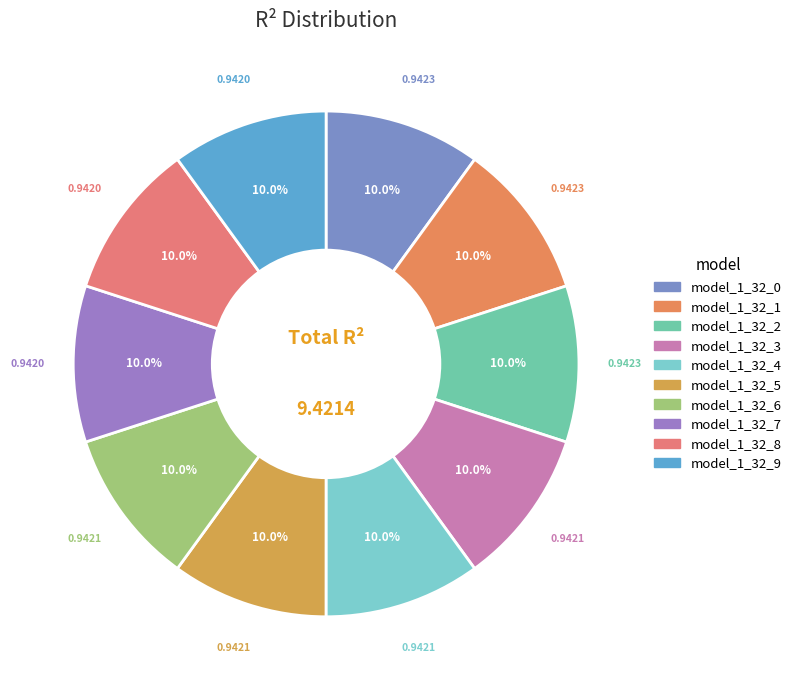

Which category has the smallest portion of the pie?

model_1_32_9